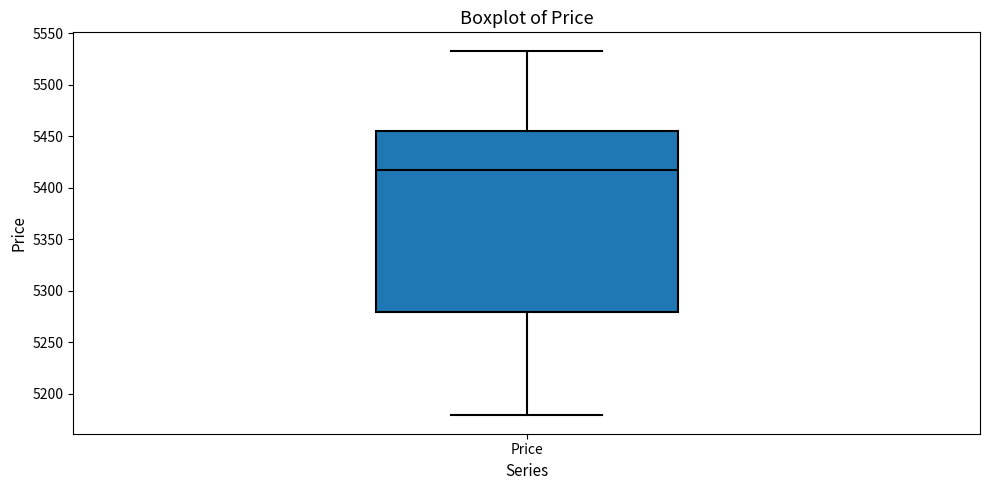

Transcribe this box plot: give where the median line is, the range the box spans, and where the two whiskers end, as read against the y-axis. The values are not printed on the chart, so give them approximately, as read against the axis.

median 5420, box 5280 to 5455, whiskers 5180 to 5535